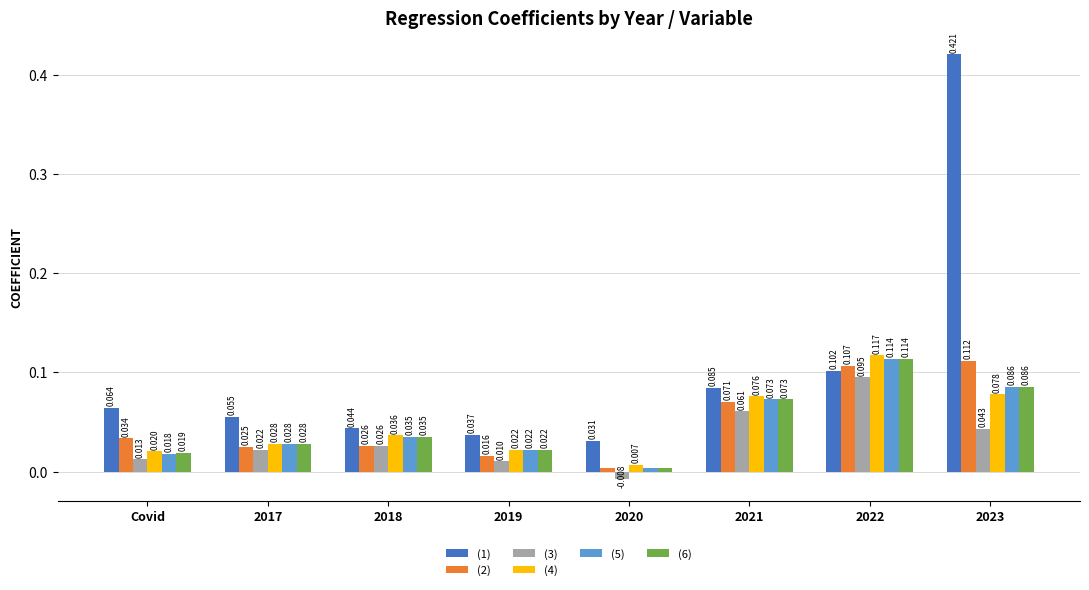

The value of (2) at 2020 is 0.0. True or false?

False